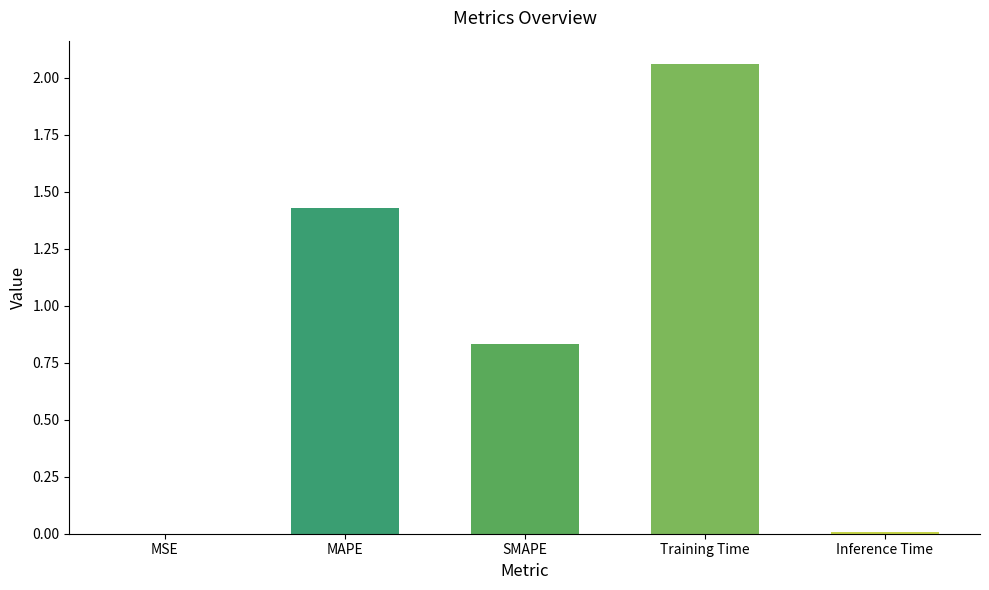

Where is the data nearest to the value 1?

SMAPE